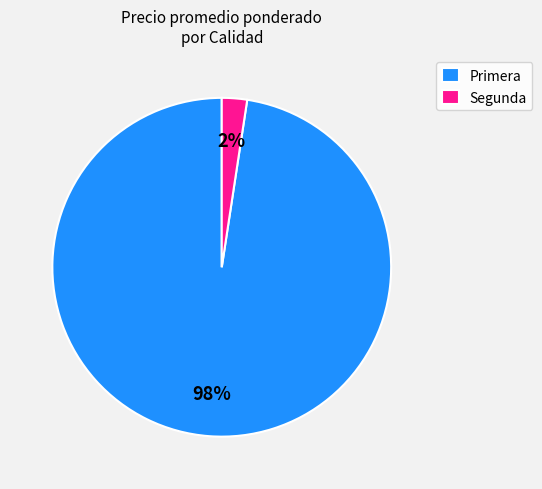

Does any single category account for the majority?

Yes